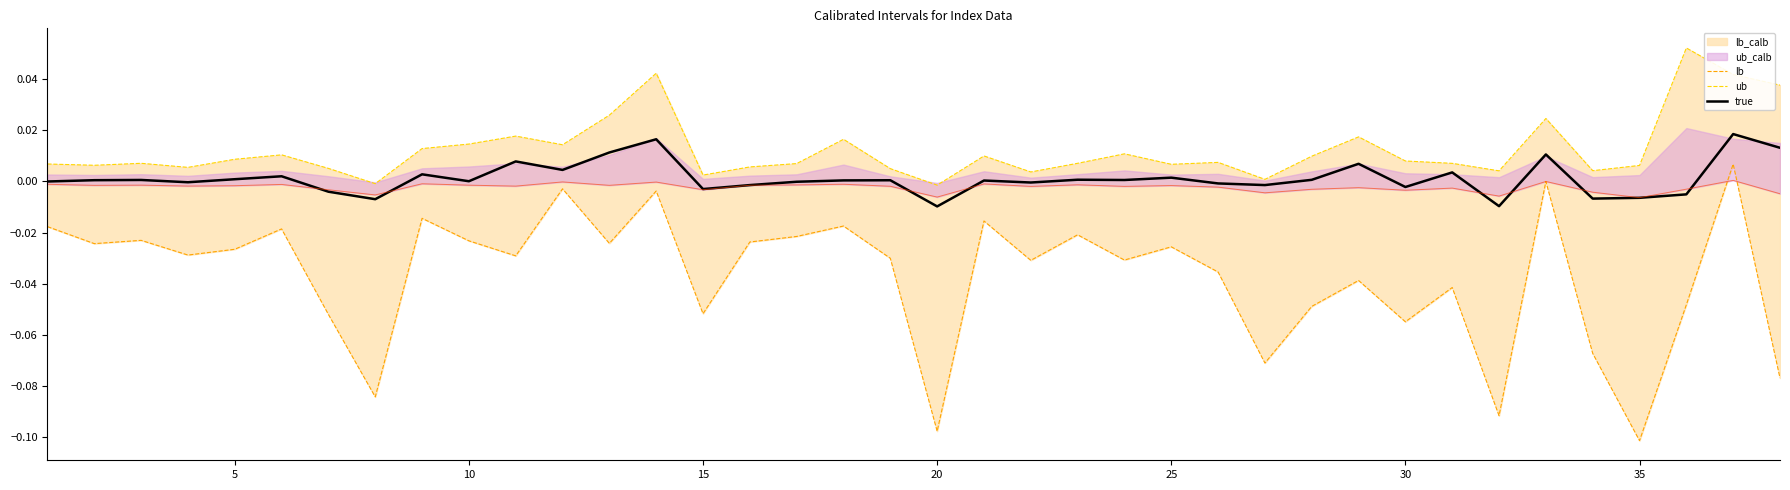

Is this an area chart (filled region under the line)?

No